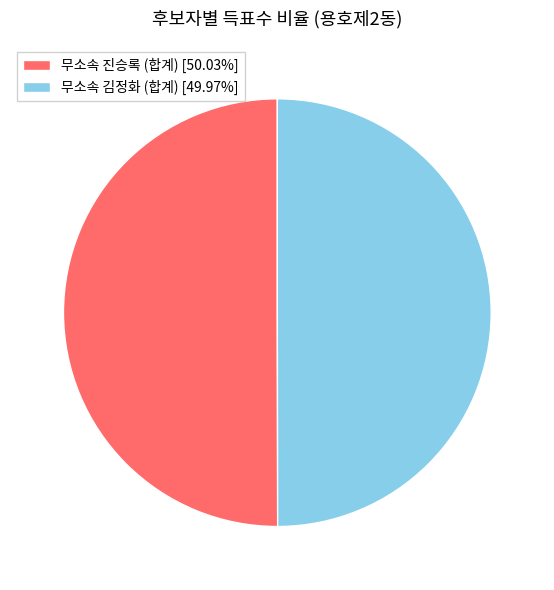

Is the sum of 무소속 김정화 (합계) [49.97%] and 무소속 진승록 (합계) [50.03%] greater than half?

Yes